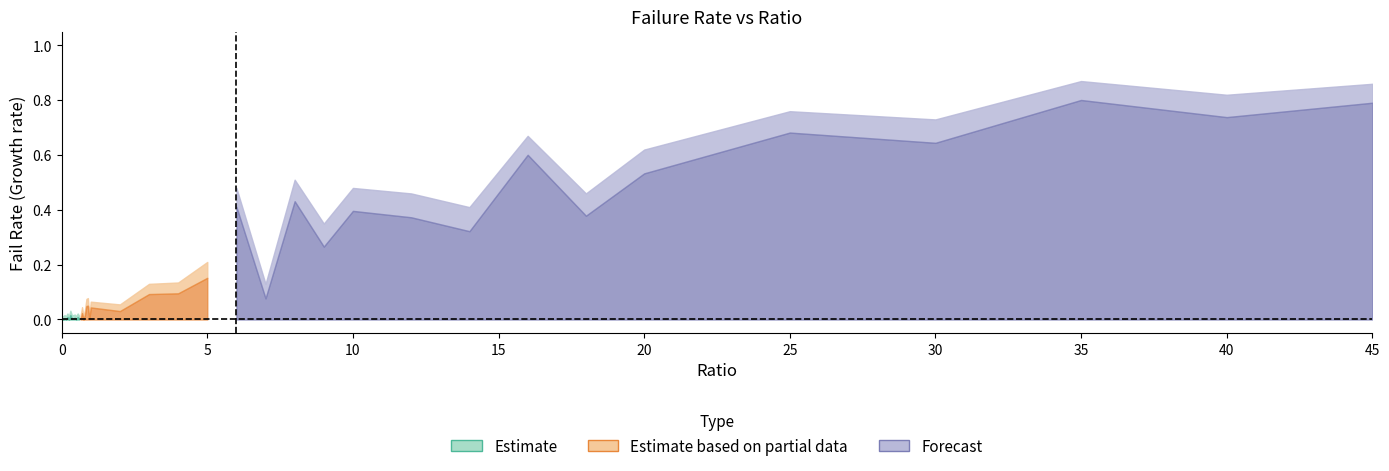

Which has a higher value, 10 or 0.1?

10